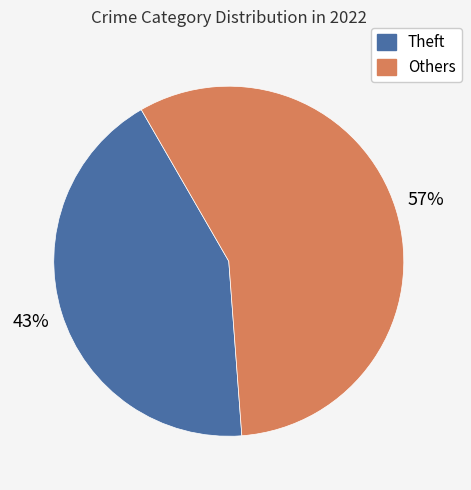

Does any single category account for the majority?

Yes